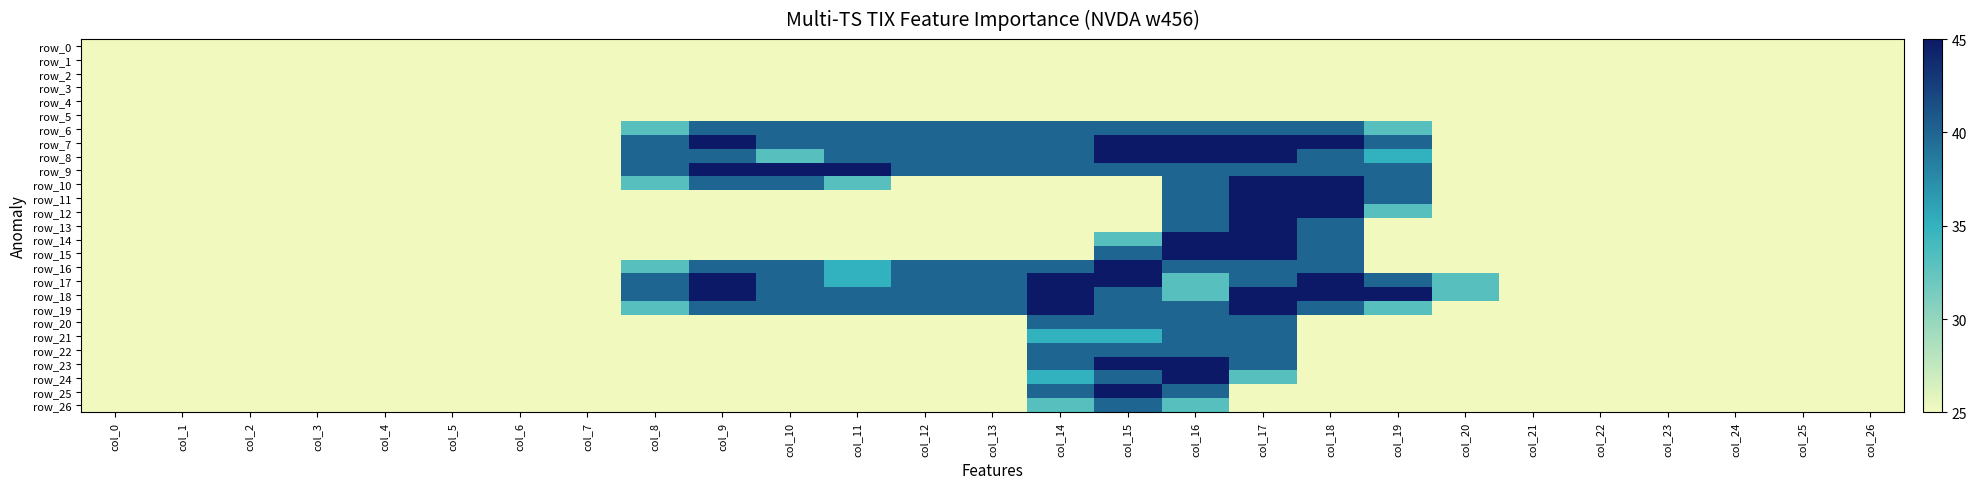

Reading right to left, transcribe all the data shown in this chart.

row_0: col_26=0.0	col_25=0.0	col_24=0.0	col_23=0.0	col_22=0.0	col_21=0.0	col_20=0.0	col_19=0.0	col_18=0.0	col_17=0.0	col_16=0.0	col_15=0.0	col_14=0.0	col_13=0.0	col_12=0.0	col_11=0.0	col_10=0.0	col_9=0.0	col_8=0.0	col_7=0.0	col_6=0.0	col_5=0.0	col_4=0.0	col_3=0.0	col_2=0.0	col_1=0.0	col_0=0.0
row_1: col_26=0.0	col_25=0.0	col_24=0.0	col_23=0.0	col_22=0.0	col_21=0.0	col_20=0.0	col_19=0.0	col_18=0.0	col_17=0.0	col_16=0.0	col_15=0.0	col_14=0.0	col_13=0.0	col_12=0.0	col_11=0.0	col_10=0.0	col_9=0.0	col_8=0.0	col_7=0.0	col_6=0.0	col_5=0.0	col_4=0.0	col_3=0.0	col_2=0.0	col_1=0.0	col_0=0.0
row_2: col_26=0.0	col_25=0.0	col_24=0.0	col_23=0.0	col_22=0.0	col_21=0.0	col_20=0.0	col_19=0.0	col_18=0.0	col_17=0.0	col_16=0.0	col_15=0.0	col_14=0.0	col_13=0.0	col_12=0.0	col_11=0.0	col_10=0.0	col_9=0.0	col_8=0.0	col_7=0.0	col_6=0.0	col_5=0.0	col_4=0.0	col_3=0.0	col_2=0.0	col_1=0.0	col_0=0.0
row_3: col_26=0.0	col_25=0.0	col_24=0.0	col_23=0.0	col_22=0.0	col_21=0.0	col_20=0.0	col_19=0.0	col_18=0.0	col_17=0.0	col_16=0.0	col_15=0.0	col_14=0.0	col_13=0.0	col_12=0.0	col_11=0.0	col_10=0.0	col_9=0.0	col_8=0.0	col_7=0.0	col_6=0.0	col_5=0.0	col_4=0.0	col_3=0.0	col_2=0.0	col_1=0.0	col_0=0.0
row_4: col_26=0.0	col_25=0.0	col_24=0.0	col_23=0.0	col_22=0.0	col_21=0.0	col_20=0.0	col_19=0.0	col_18=0.0	col_17=0.0	col_16=0.0	col_15=0.0	col_14=0.0	col_13=0.0	col_12=0.0	col_11=0.0	col_10=0.0	col_9=0.0	col_8=0.0	col_7=0.0	col_6=0.0	col_5=0.0	col_4=0.0	col_3=0.0	col_2=0.0	col_1=0.0	col_0=0.0
row_5: col_26=0.0	col_25=0.0	col_24=0.0	col_23=0.0	col_22=0.0	col_21=0.0	col_20=0.0	col_19=0.0	col_18=0.0	col_17=0.0	col_16=0.0	col_15=0.0	col_14=0.0	col_13=0.0	col_12=0.0	col_11=0.0	col_10=0.0	col_9=0.0	col_8=0.0	col_7=0.0	col_6=0.0	col_5=0.0	col_4=0.0	col_3=0.0	col_2=0.0	col_1=0.0	col_0=0.0
row_6: col_26=0.0	col_25=0.0	col_24=0.0	col_23=0.0	col_22=0.0	col_21=0.0	col_20=0.0	col_19=0.8	col_18=1.5	col_17=1.5	col_16=1.5	col_15=1.5	col_14=1.5	col_13=1.5	col_12=1.5	col_11=1.5	col_10=1.5	col_9=1.5	col_8=0.8	col_7=0.0	col_6=0.0	col_5=0.0	col_4=0.0	col_3=0.0	col_2=0.0	col_1=0.0	col_0=0.0
row_7: col_26=0.0	col_25=0.0	col_24=0.0	col_23=0.0	col_22=0.0	col_21=0.0	col_20=0.0	col_19=1.5	col_18=2.0	col_17=2.0	col_16=2.0	col_15=2.0	col_14=1.5	col_13=1.5	col_12=1.5	col_11=1.5	col_10=1.5	col_9=2.0	col_8=1.5	col_7=0.0	col_6=0.0	col_5=0.0	col_4=0.0	col_3=0.0	col_2=0.0	col_1=0.0	col_0=0.0
row_8: col_26=0.0	col_25=0.0	col_24=0.0	col_23=0.0	col_22=0.0	col_21=0.0	col_20=0.0	col_19=1.0	col_18=1.5	col_17=2.0	col_16=2.0	col_15=2.0	col_14=1.5	col_13=1.5	col_12=1.5	col_11=1.5	col_10=0.8	col_9=1.5	col_8=1.5	col_7=0.0	col_6=0.0	col_5=0.0	col_4=0.0	col_3=0.0	col_2=0.0	col_1=0.0	col_0=0.0
row_9: col_26=0.0	col_25=0.0	col_24=0.0	col_23=0.0	col_22=0.0	col_21=0.0	col_20=0.0	col_19=1.5	col_18=1.5	col_17=1.5	col_16=1.5	col_15=1.5	col_14=1.5	col_13=1.5	col_12=1.5	col_11=2.0	col_10=2.0	col_9=2.0	col_8=1.5	col_7=0.0	col_6=0.0	col_5=0.0	col_4=0.0	col_3=0.0	col_2=0.0	col_1=0.0	col_0=0.0
row_10: col_26=0.0	col_25=0.0	col_24=0.0	col_23=0.0	col_22=0.0	col_21=0.0	col_20=0.0	col_19=1.5	col_18=2.0	col_17=2.0	col_16=1.5	col_15=0.0	col_14=0.0	col_13=0.0	col_12=0.0	col_11=0.8	col_10=1.5	col_9=1.5	col_8=0.8	col_7=0.0	col_6=0.0	col_5=0.0	col_4=0.0	col_3=0.0	col_2=0.0	col_1=0.0	col_0=0.0
row_11: col_26=0.0	col_25=0.0	col_24=0.0	col_23=0.0	col_22=0.0	col_21=0.0	col_20=0.0	col_19=1.5	col_18=2.0	col_17=2.0	col_16=1.5	col_15=0.0	col_14=0.0	col_13=0.0	col_12=0.0	col_11=0.0	col_10=0.0	col_9=0.0	col_8=0.0	col_7=0.0	col_6=0.0	col_5=0.0	col_4=0.0	col_3=0.0	col_2=0.0	col_1=0.0	col_0=0.0
row_12: col_26=0.0	col_25=0.0	col_24=0.0	col_23=0.0	col_22=0.0	col_21=0.0	col_20=0.0	col_19=0.8	col_18=2.0	col_17=2.0	col_16=1.5	col_15=0.0	col_14=0.0	col_13=0.0	col_12=0.0	col_11=0.0	col_10=0.0	col_9=0.0	col_8=0.0	col_7=0.0	col_6=0.0	col_5=0.0	col_4=0.0	col_3=0.0	col_2=0.0	col_1=0.0	col_0=0.0
row_13: col_26=0.0	col_25=0.0	col_24=0.0	col_23=0.0	col_22=0.0	col_21=0.0	col_20=0.0	col_19=0.0	col_18=1.5	col_17=2.0	col_16=1.5	col_15=0.0	col_14=0.0	col_13=0.0	col_12=0.0	col_11=0.0	col_10=0.0	col_9=0.0	col_8=0.0	col_7=0.0	col_6=0.0	col_5=0.0	col_4=0.0	col_3=0.0	col_2=0.0	col_1=0.0	col_0=0.0
row_14: col_26=0.0	col_25=0.0	col_24=0.0	col_23=0.0	col_22=0.0	col_21=0.0	col_20=0.0	col_19=0.0	col_18=1.5	col_17=2.0	col_16=2.0	col_15=0.8	col_14=0.0	col_13=0.0	col_12=0.0	col_11=0.0	col_10=0.0	col_9=0.0	col_8=0.0	col_7=0.0	col_6=0.0	col_5=0.0	col_4=0.0	col_3=0.0	col_2=0.0	col_1=0.0	col_0=0.0
row_15: col_26=0.0	col_25=0.0	col_24=0.0	col_23=0.0	col_22=0.0	col_21=0.0	col_20=0.0	col_19=0.0	col_18=1.5	col_17=2.0	col_16=2.0	col_15=1.5	col_14=0.0	col_13=0.0	col_12=0.0	col_11=0.0	col_10=0.0	col_9=0.0	col_8=0.0	col_7=0.0	col_6=0.0	col_5=0.0	col_4=0.0	col_3=0.0	col_2=0.0	col_1=0.0	col_0=0.0
row_16: col_26=0.0	col_25=0.0	col_24=0.0	col_23=0.0	col_22=0.0	col_21=0.0	col_20=0.0	col_19=0.0	col_18=1.5	col_17=1.5	col_16=1.5	col_15=2.0	col_14=1.5	col_13=1.5	col_12=1.5	col_11=1.0	col_10=1.5	col_9=1.5	col_8=0.8	col_7=0.0	col_6=0.0	col_5=0.0	col_4=0.0	col_3=0.0	col_2=0.0	col_1=0.0	col_0=0.0
row_17: col_26=0.0	col_25=0.0	col_24=0.0	col_23=0.0	col_22=0.0	col_21=0.0	col_20=0.8	col_19=1.5	col_18=2.0	col_17=1.5	col_16=0.8	col_15=2.0	col_14=2.0	col_13=1.5	col_12=1.5	col_11=1.0	col_10=1.5	col_9=2.0	col_8=1.5	col_7=0.0	col_6=0.0	col_5=0.0	col_4=0.0	col_3=0.0	col_2=0.0	col_1=0.0	col_0=0.0
row_18: col_26=0.0	col_25=0.0	col_24=0.0	col_23=0.0	col_22=0.0	col_21=0.0	col_20=0.8	col_19=2.0	col_18=2.0	col_17=2.0	col_16=0.8	col_15=1.5	col_14=2.0	col_13=1.5	col_12=1.5	col_11=1.5	col_10=1.5	col_9=2.0	col_8=1.5	col_7=0.0	col_6=0.0	col_5=0.0	col_4=0.0	col_3=0.0	col_2=0.0	col_1=0.0	col_0=0.0
row_19: col_26=0.0	col_25=0.0	col_24=0.0	col_23=0.0	col_22=0.0	col_21=0.0	col_20=0.0	col_19=0.8	col_18=1.5	col_17=2.0	col_16=1.5	col_15=1.5	col_14=2.0	col_13=1.5	col_12=1.5	col_11=1.5	col_10=1.5	col_9=1.5	col_8=0.8	col_7=0.0	col_6=0.0	col_5=0.0	col_4=0.0	col_3=0.0	col_2=0.0	col_1=0.0	col_0=0.0
row_20: col_26=0.0	col_25=0.0	col_24=0.0	col_23=0.0	col_22=0.0	col_21=0.0	col_20=0.0	col_19=0.0	col_18=0.0	col_17=1.5	col_16=1.5	col_15=1.5	col_14=1.5	col_13=0.0	col_12=0.0	col_11=0.0	col_10=0.0	col_9=0.0	col_8=0.0	col_7=0.0	col_6=0.0	col_5=0.0	col_4=0.0	col_3=0.0	col_2=0.0	col_1=0.0	col_0=0.0
row_21: col_26=0.0	col_25=0.0	col_24=0.0	col_23=0.0	col_22=0.0	col_21=0.0	col_20=0.0	col_19=0.0	col_18=0.0	col_17=1.5	col_16=1.5	col_15=1.0	col_14=1.0	col_13=0.0	col_12=0.0	col_11=0.0	col_10=0.0	col_9=0.0	col_8=0.0	col_7=0.0	col_6=0.0	col_5=0.0	col_4=0.0	col_3=0.0	col_2=0.0	col_1=0.0	col_0=0.0
row_22: col_26=0.0	col_25=0.0	col_24=0.0	col_23=0.0	col_22=0.0	col_21=0.0	col_20=0.0	col_19=0.0	col_18=0.0	col_17=1.5	col_16=1.5	col_15=1.5	col_14=1.5	col_13=0.0	col_12=0.0	col_11=0.0	col_10=0.0	col_9=0.0	col_8=0.0	col_7=0.0	col_6=0.0	col_5=0.0	col_4=0.0	col_3=0.0	col_2=0.0	col_1=0.0	col_0=0.0
row_23: col_26=0.0	col_25=0.0	col_24=0.0	col_23=0.0	col_22=0.0	col_21=0.0	col_20=0.0	col_19=0.0	col_18=0.0	col_17=1.5	col_16=2.0	col_15=2.0	col_14=1.5	col_13=0.0	col_12=0.0	col_11=0.0	col_10=0.0	col_9=0.0	col_8=0.0	col_7=0.0	col_6=0.0	col_5=0.0	col_4=0.0	col_3=0.0	col_2=0.0	col_1=0.0	col_0=0.0
row_24: col_26=0.0	col_25=0.0	col_24=0.0	col_23=0.0	col_22=0.0	col_21=0.0	col_20=0.0	col_19=0.0	col_18=0.0	col_17=0.8	col_16=2.0	col_15=1.5	col_14=1.0	col_13=0.0	col_12=0.0	col_11=0.0	col_10=0.0	col_9=0.0	col_8=0.0	col_7=0.0	col_6=0.0	col_5=0.0	col_4=0.0	col_3=0.0	col_2=0.0	col_1=0.0	col_0=0.0
row_25: col_26=0.0	col_25=0.0	col_24=0.0	col_23=0.0	col_22=0.0	col_21=0.0	col_20=0.0	col_19=0.0	col_18=0.0	col_17=0.0	col_16=1.5	col_15=2.0	col_14=1.5	col_13=0.0	col_12=0.0	col_11=0.0	col_10=0.0	col_9=0.0	col_8=0.0	col_7=0.0	col_6=0.0	col_5=0.0	col_4=0.0	col_3=0.0	col_2=0.0	col_1=0.0	col_0=0.0
row_26: col_26=0.0	col_25=0.0	col_24=0.0	col_23=0.0	col_22=0.0	col_21=0.0	col_20=0.0	col_19=0.0	col_18=0.0	col_17=0.0	col_16=0.8	col_15=1.5	col_14=0.8	col_13=0.0	col_12=0.0	col_11=0.0	col_10=0.0	col_9=0.0	col_8=0.0	col_7=0.0	col_6=0.0	col_5=0.0	col_4=0.0	col_3=0.0	col_2=0.0	col_1=0.0	col_0=0.0